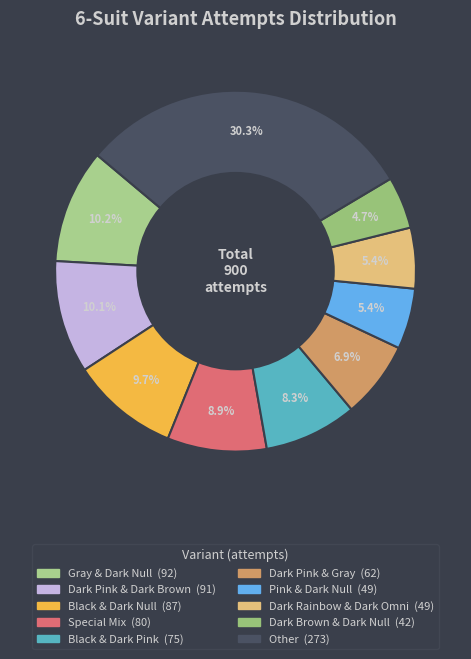

What is the largest slice in the pie chart?

Other (6 Suits)